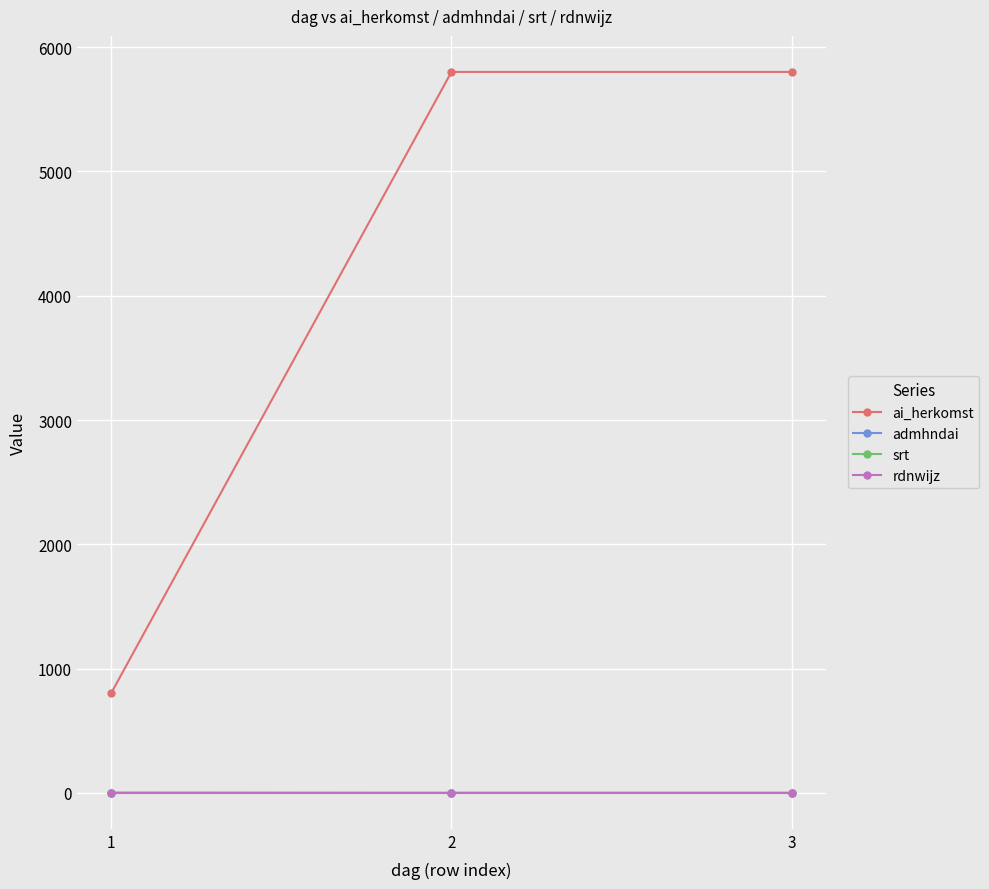

What are all the series names shown in the legend?

ai_herkomst, admhndai, srt, rdnwijz